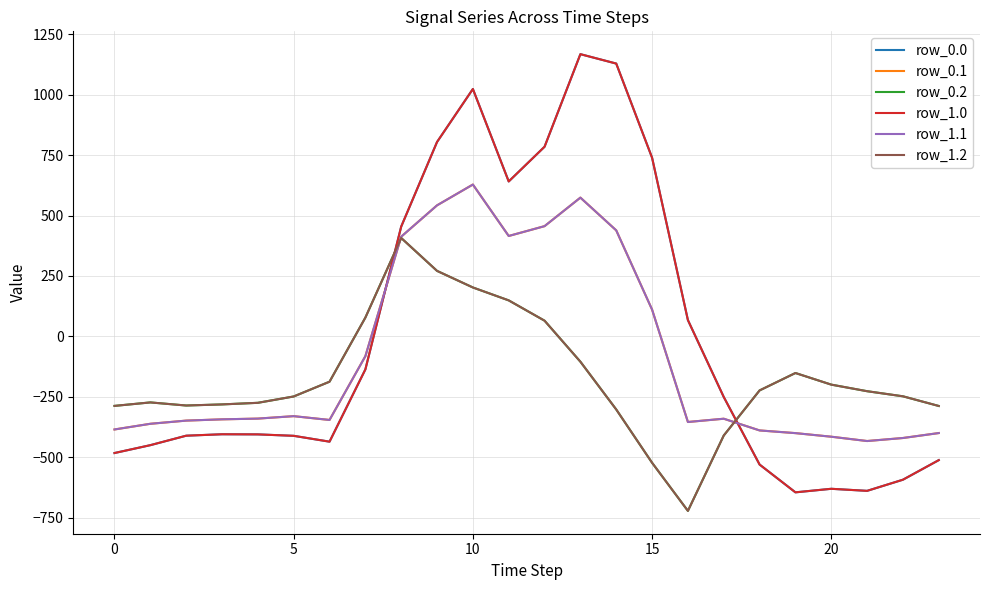

Does the chart display data point markers on the line(s)?

No